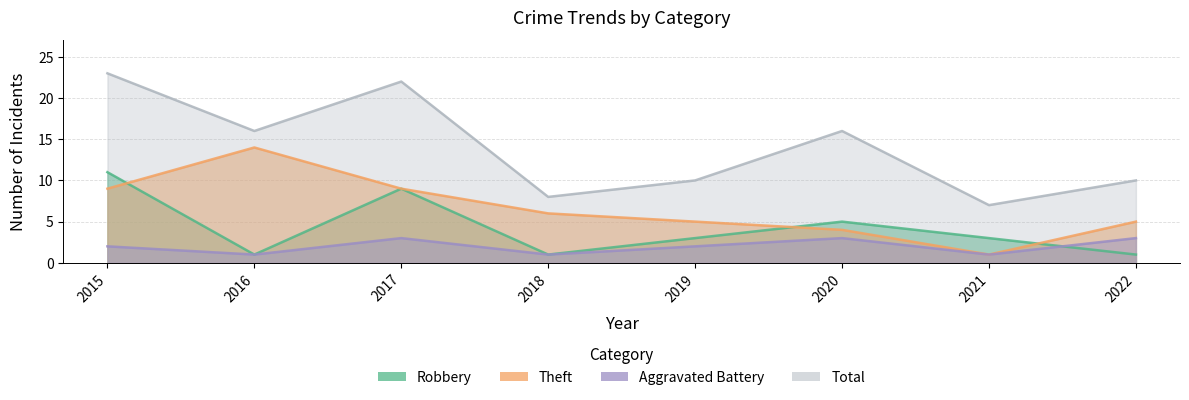

What is the difference between the Robbery values at 2016 and 2021?

2